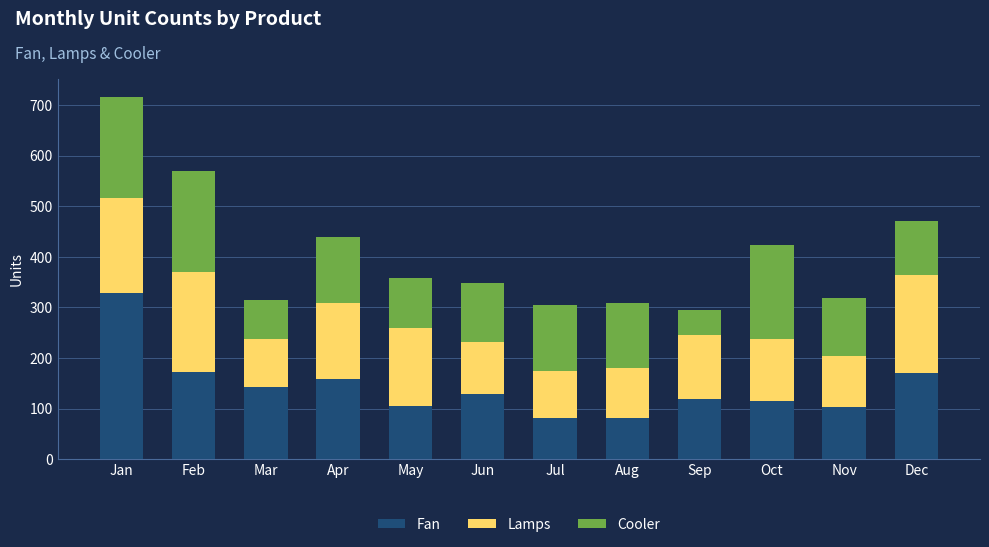

How many data points in Fan are less than 129?

6